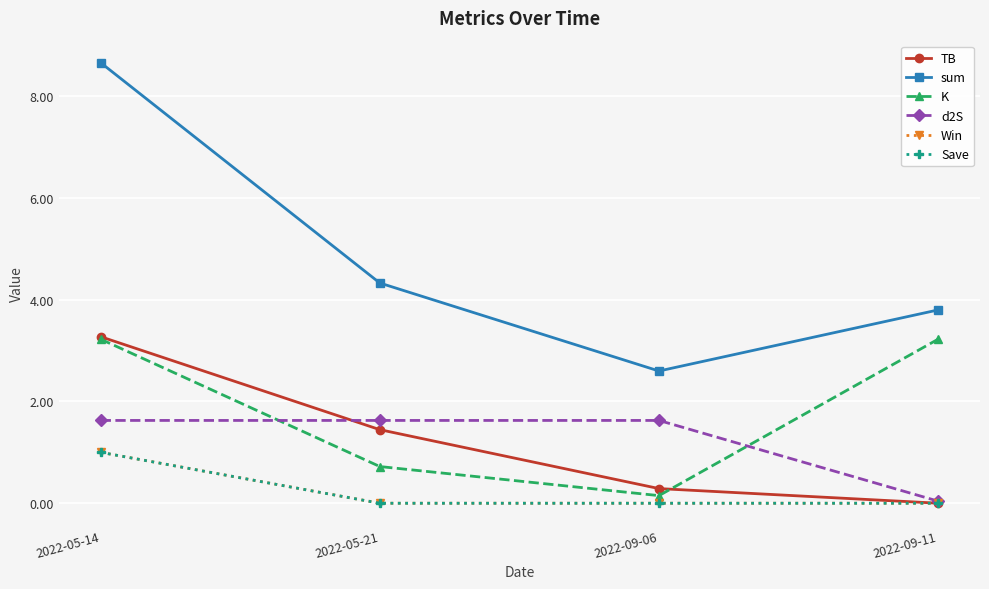

Reading left to right, list all the values displayed in this chart.

TB: 2022-05-14=3.3	2022-05-21=1.4	2022-09-06=0.3	2022-09-11=0.0
sum: 2022-05-14=8.7	2022-05-21=4.3	2022-09-06=2.6	2022-09-11=3.8
K: 2022-05-14=3.2	2022-05-21=0.7	2022-09-06=0.1	2022-09-11=3.2
d2S: 2022-05-14=1.6	2022-05-21=1.6	2022-09-06=1.6	2022-09-11=0.0
Win: 2022-05-14=1.0	2022-05-21=0.0	2022-09-06=0.0	2022-09-11=0.0
Save: 2022-05-14=1.0	2022-05-21=0.0	2022-09-06=0.0	2022-09-11=0.0